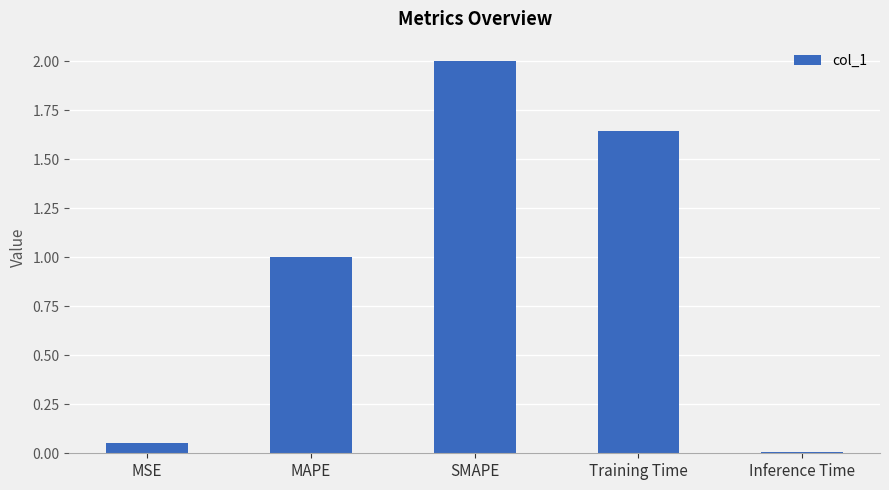

Count the number of values greater than 1.

3